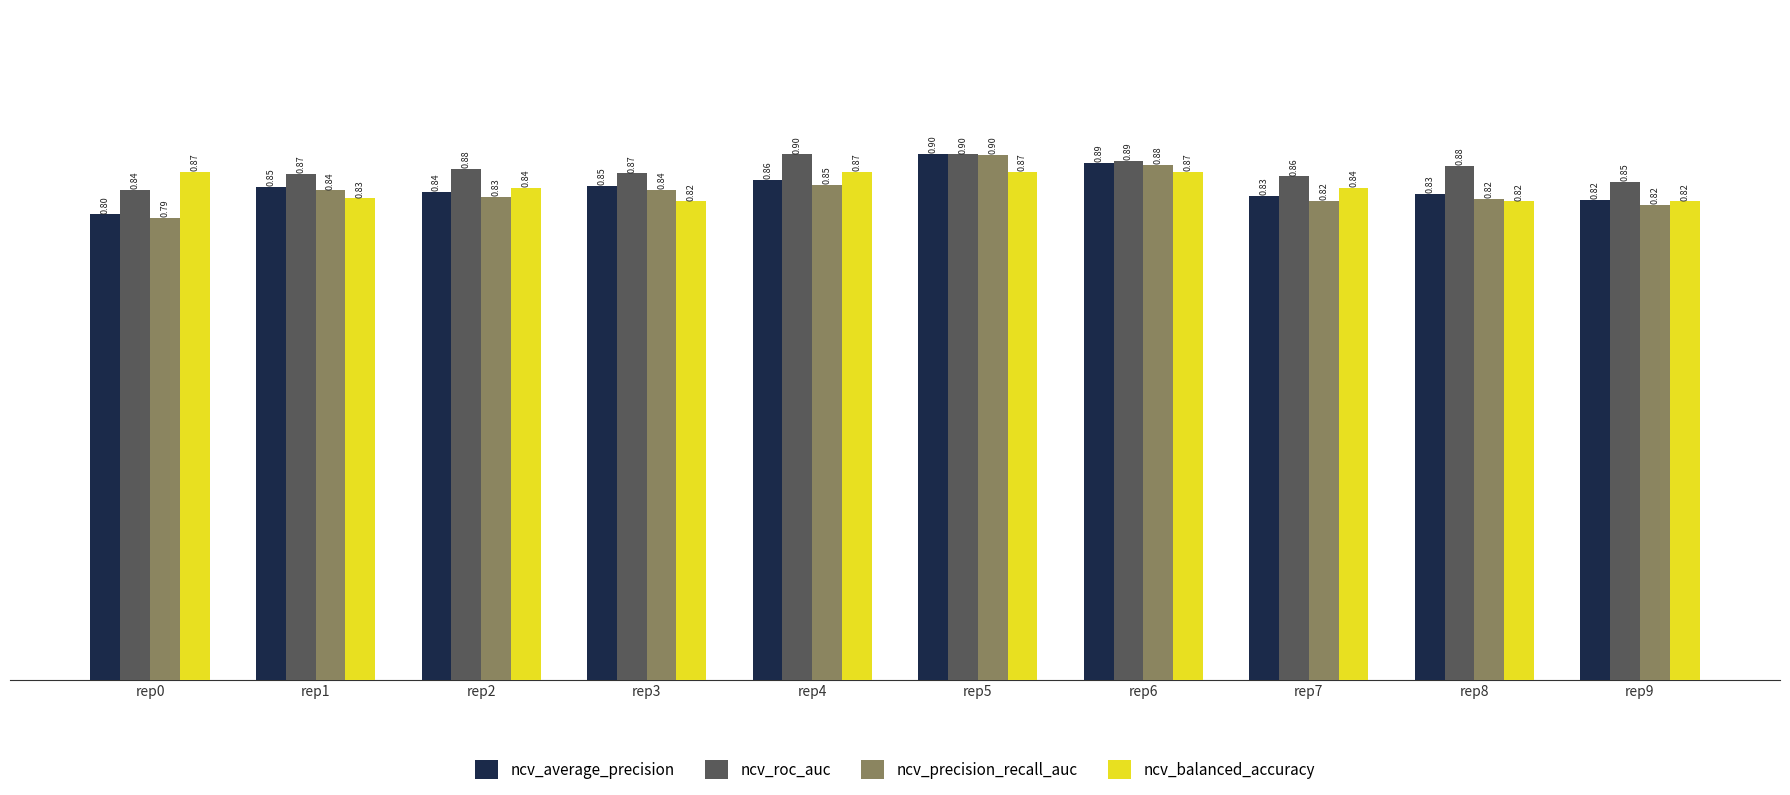

At how many categories does at least one series exceed 0?

10